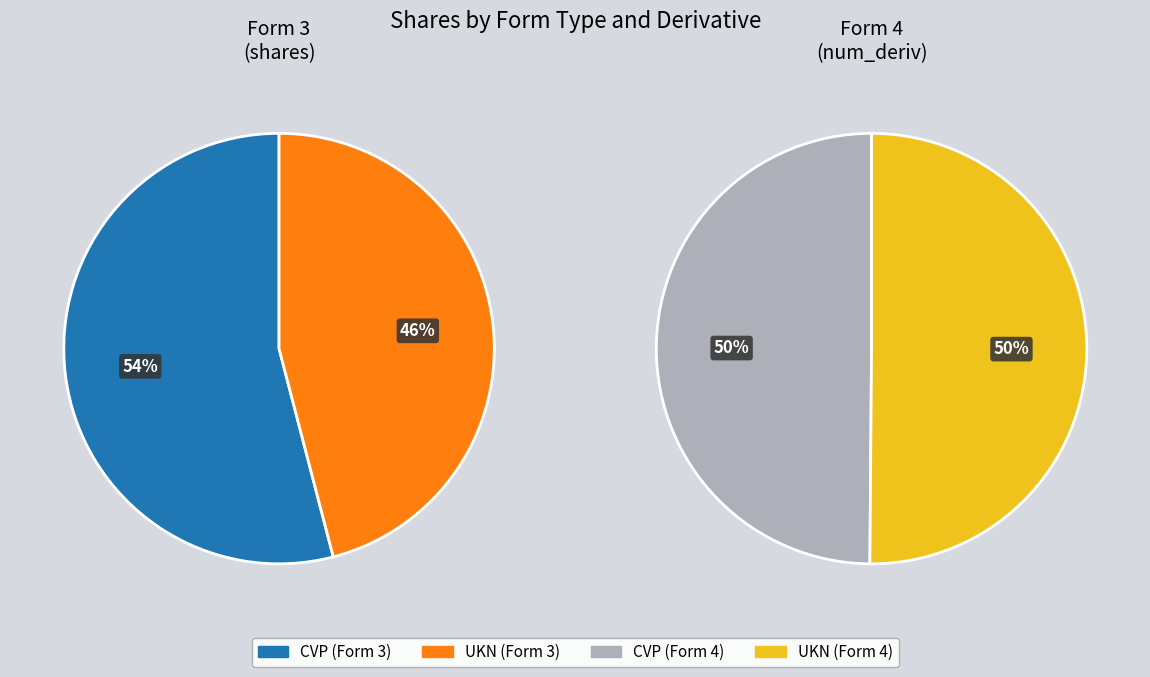

Rank the series at 0 from highest to lowest value.

Form 4, Form 3